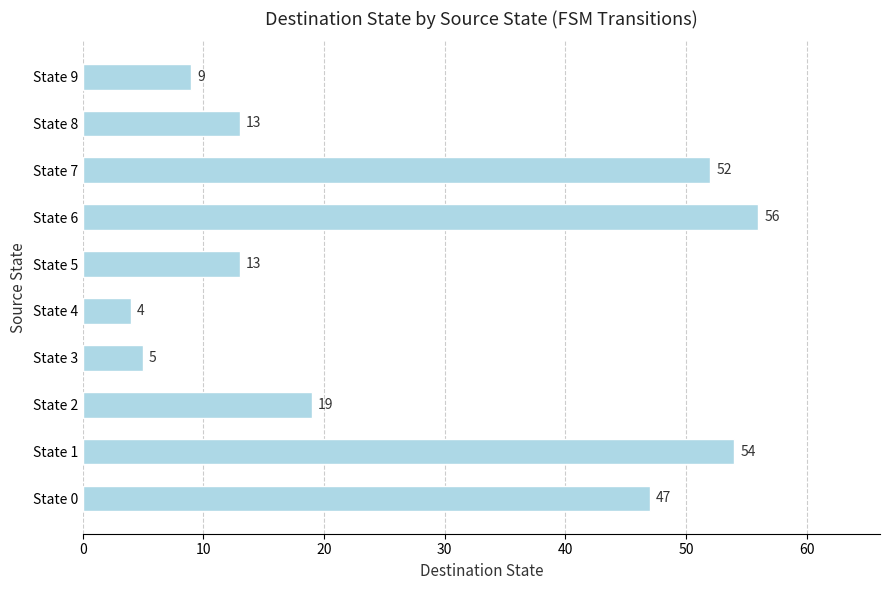

Are the bars horizontal?

Yes